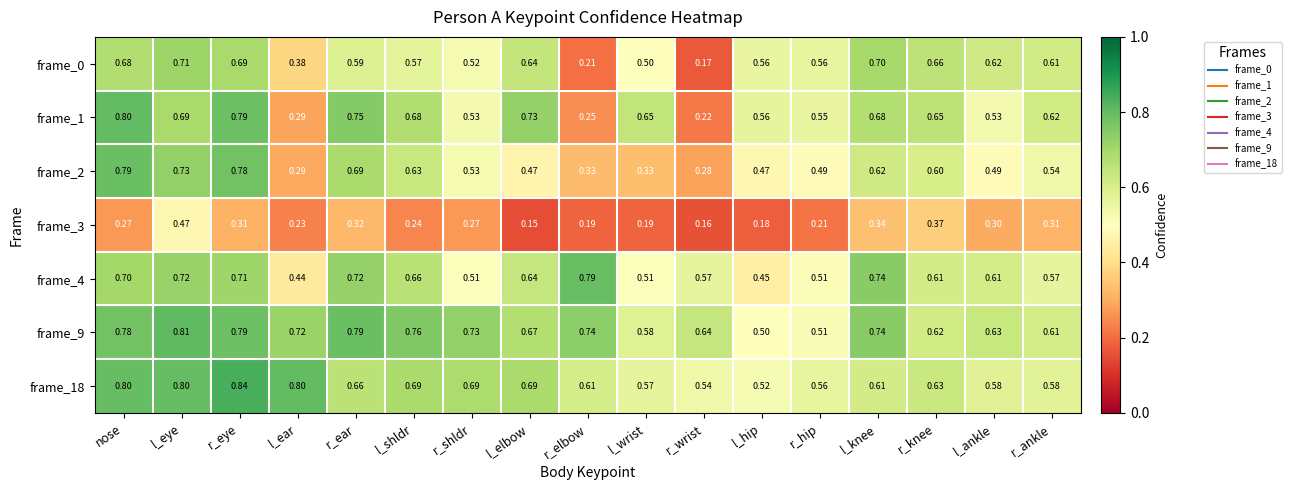

Which category has the highest value in the frame_4 series?

r_elbow